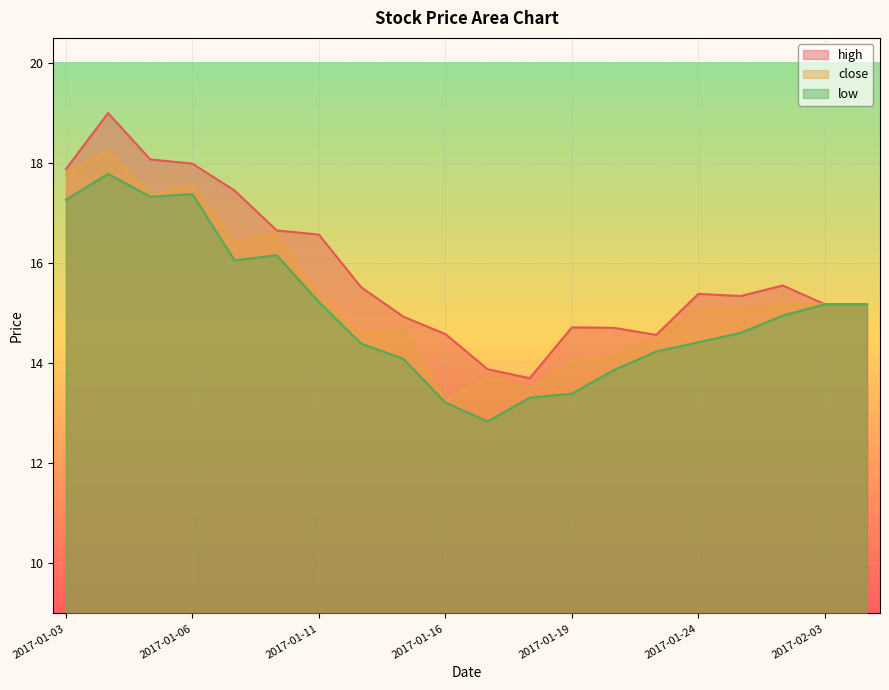

What is the sum of the close values at 2017-01-17 and 2017-02-06?

28.9